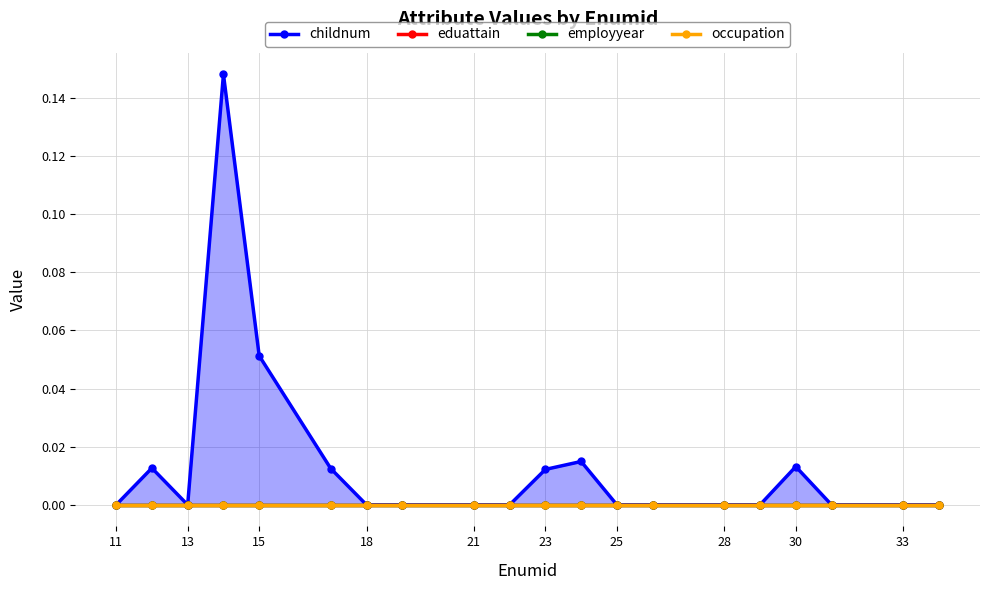

True or false: childnum and occupation cross at least once.

False